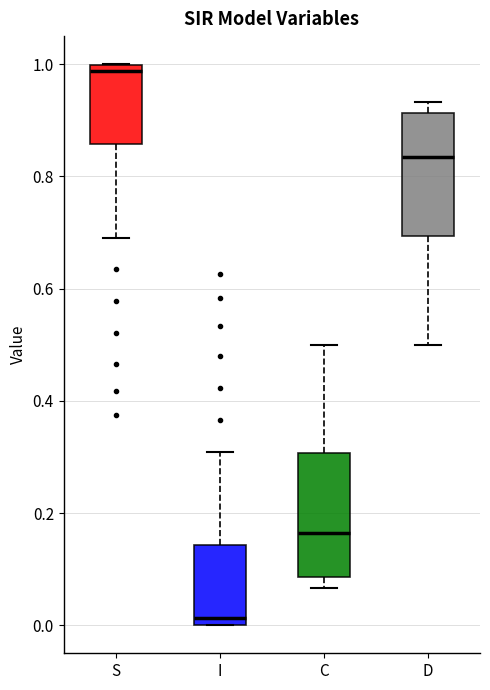

Which box's median line is the lowest?

I